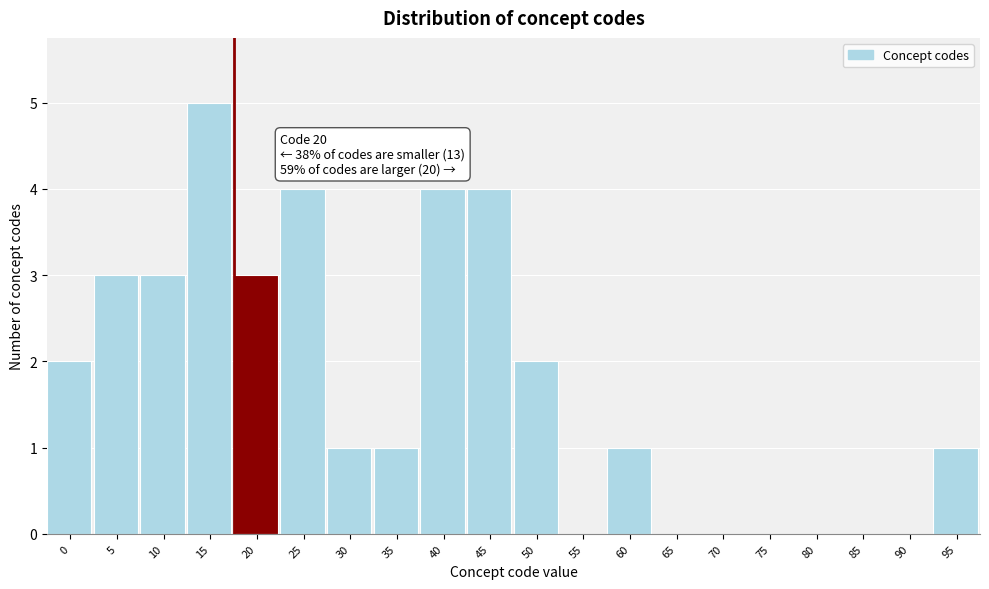

Reading right to left, extract all data points from this chart.

95=1	90=0	85=0	80=0	75=0	70=0	65=0	60=1	55=0	50=2	45=4	40=4	35=1	30=1	25=4	20=3	15=5	10=3	5=3	0=2